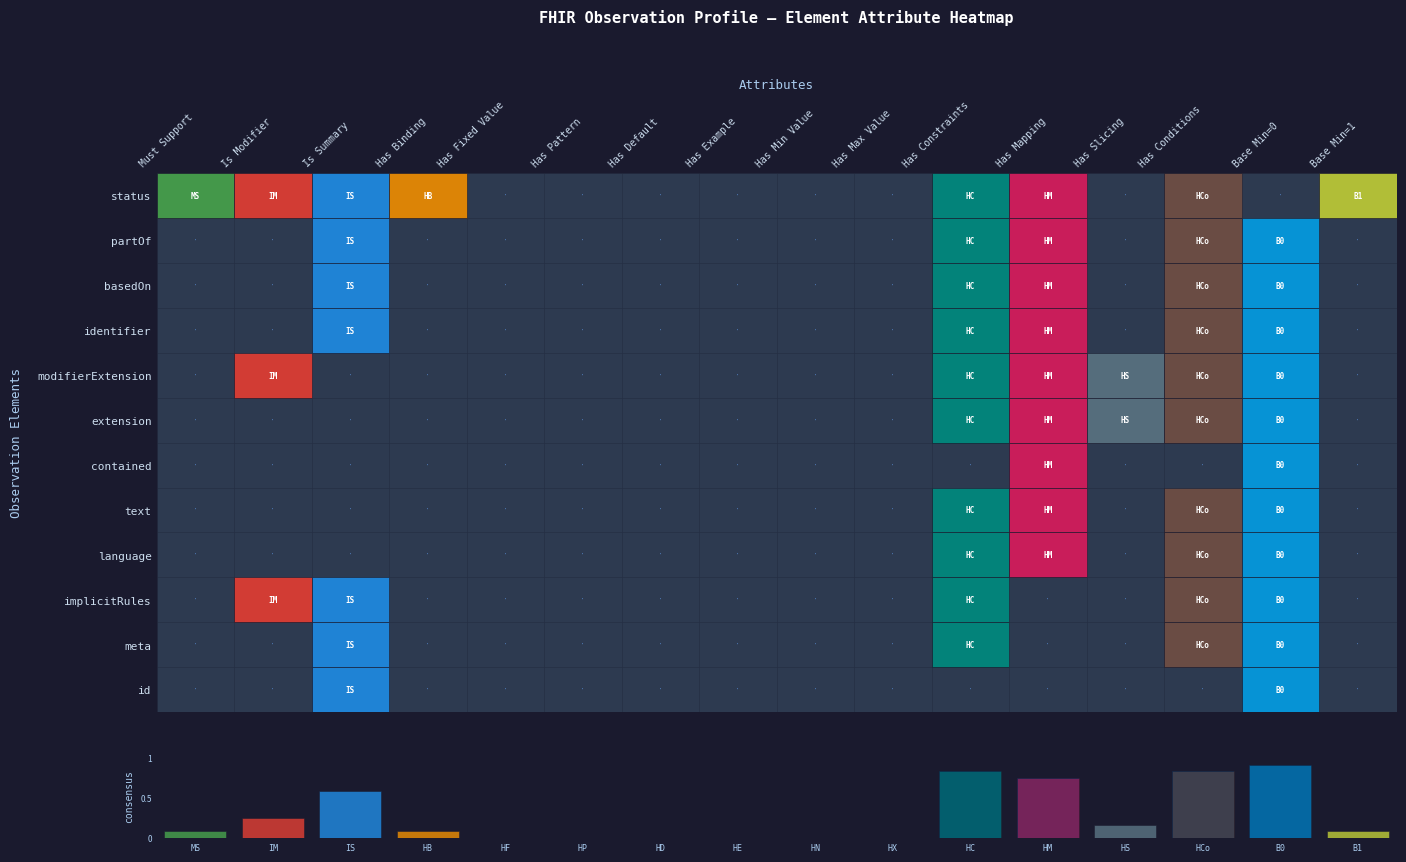

At 13, list the series in order from largest to smallest.

status, id, meta, implicitRules, language, text, contained, extension, modifierExtension, identifier, basedOn, partOf